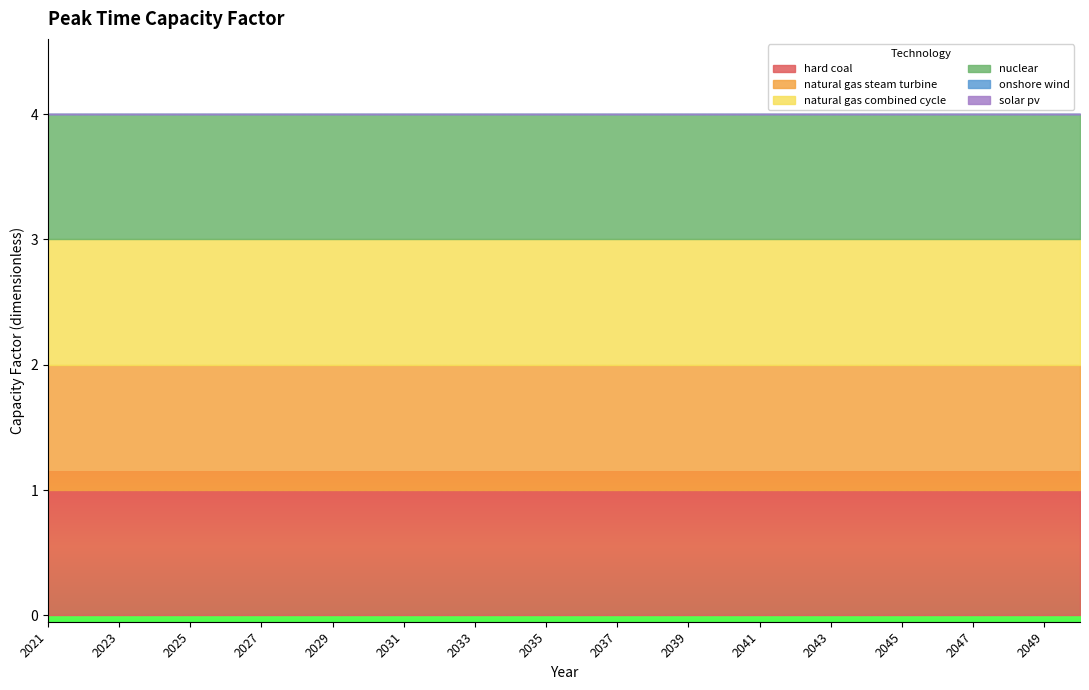

Which category has the highest value in the natural gas steam turbine series?

2021